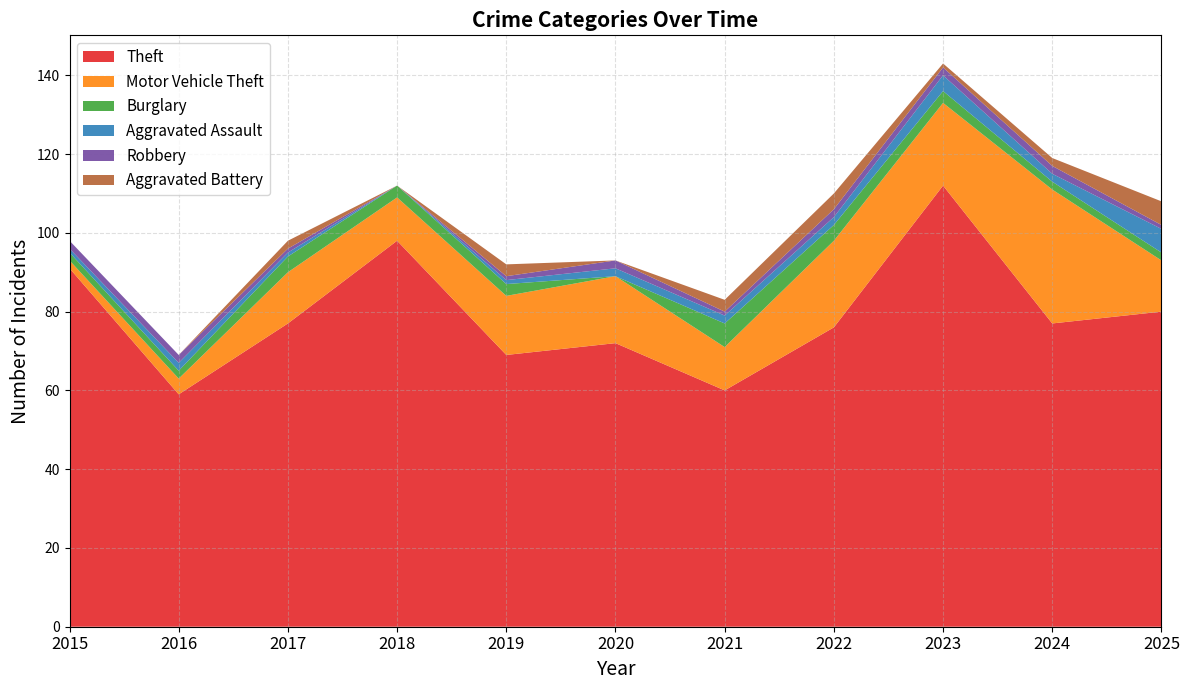

Reading left to right, list all the values displayed in this chart.

Theft: 2015=91	2016=59	2017=77	2018=98	2019=69	2020=72	2021=60	2022=76	2023=112	2024=77	2025=80
Motor Vehicle Theft: 2015=2	2016=4	2017=13	2018=11	2019=15	2020=17	2021=11	2022=22	2023=21	2024=34	2025=13
Burglary: 2015=2	2016=2	2017=4	2018=3	2019=3	2020=0	2021=6	2022=4	2023=3	2024=2	2025=2
Aggravated Assault: 2015=1	2016=2	2017=1	2018=0	2019=1	2020=2	2021=2	2022=2	2023=4	2024=2	2025=6
Robbery: 2015=2	2016=2	2017=1	2018=0	2019=1	2020=2	2021=1	2022=2	2023=2	2024=2	2025=1
Aggravated Battery: 2015=0	2016=0	2017=2	2018=0	2019=3	2020=0	2021=3	2022=4	2023=1	2024=2	2025=6